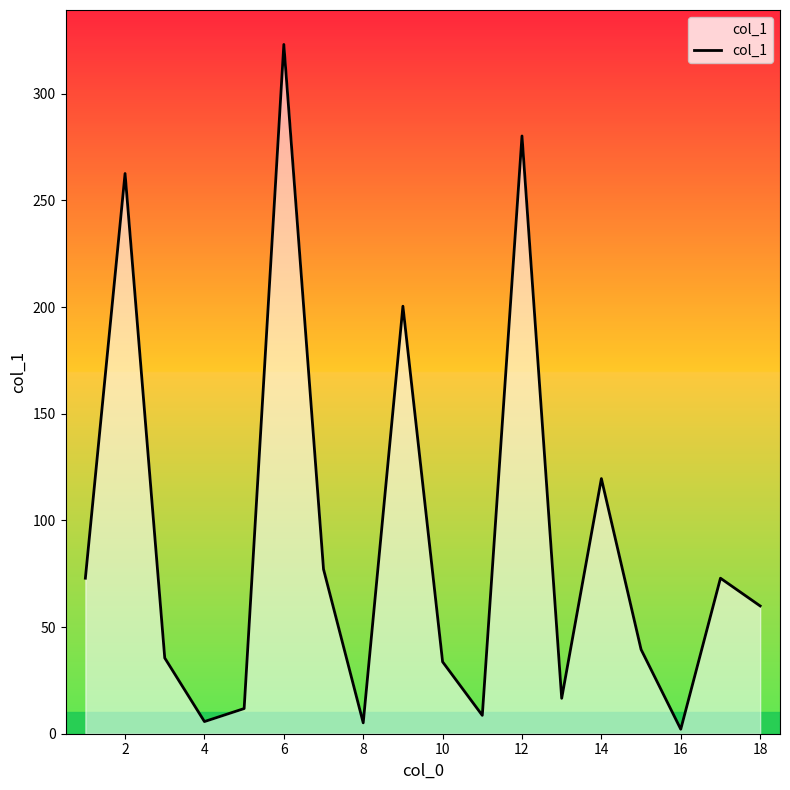

What is the difference between the maximum and minimum values?

321.0